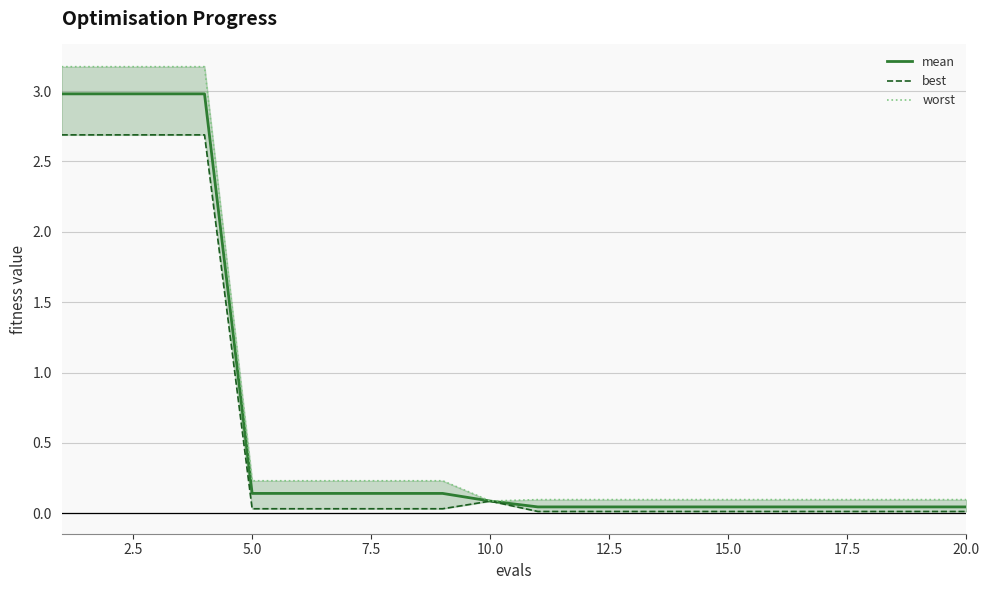

What is the maximum value for mean?

3.0